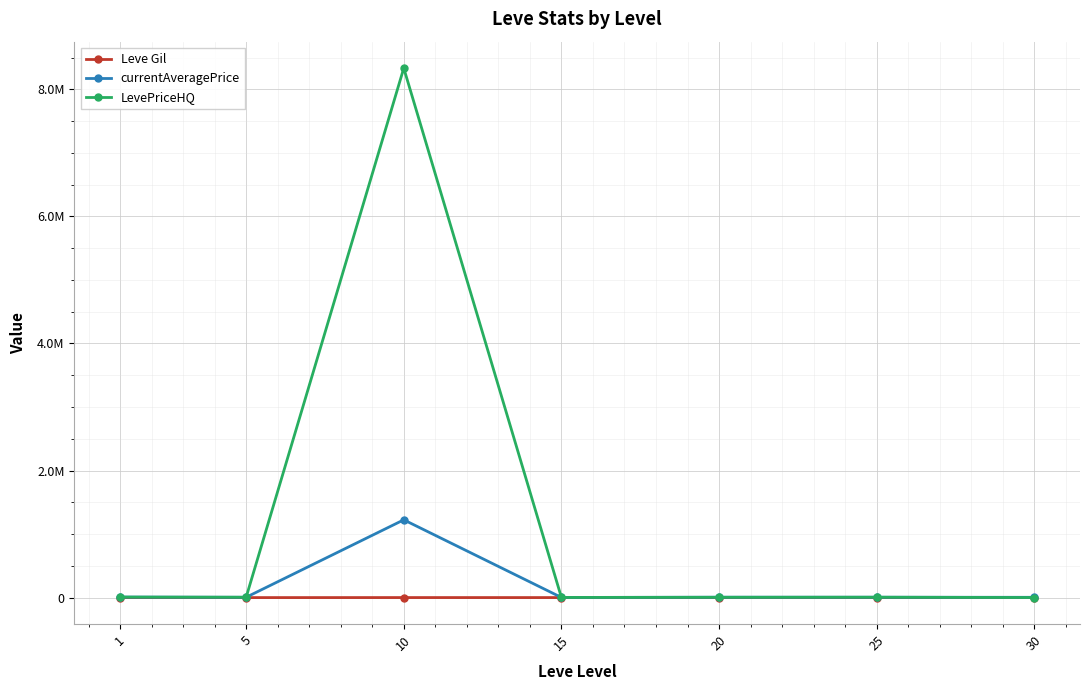

True or false: currentAveragePrice has more than 0 interior local peaks.

True